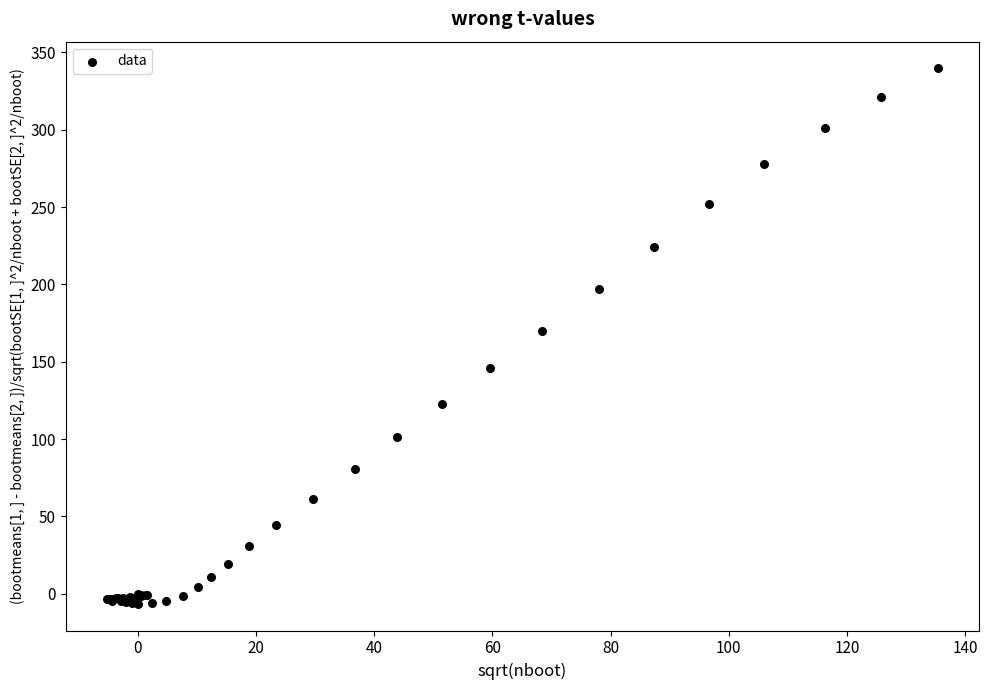

What Y value in the scatter plot is closest to 166?

170.1